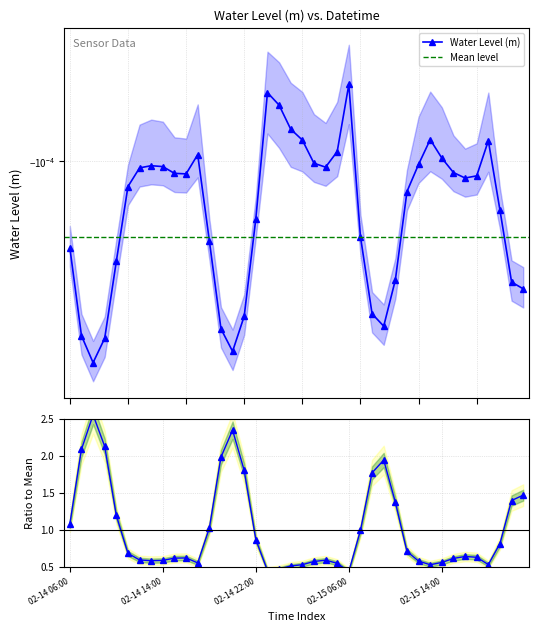

Which label corresponds to the smallest value in the chart?

2024-02-14 08:00